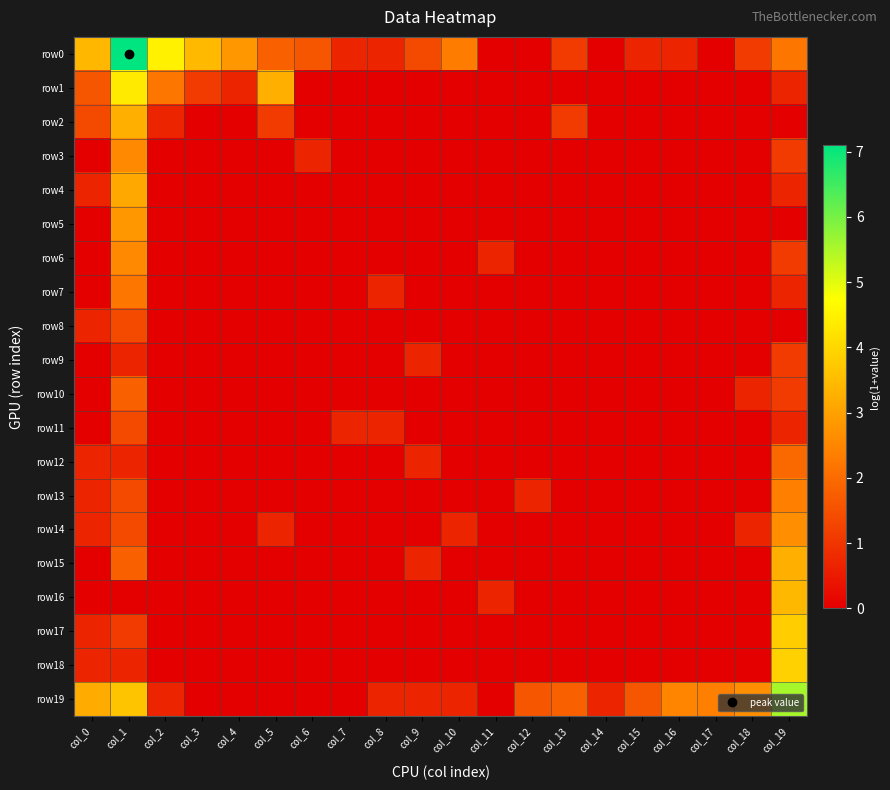

Between col_14 and col_9, which is larger?

col_9